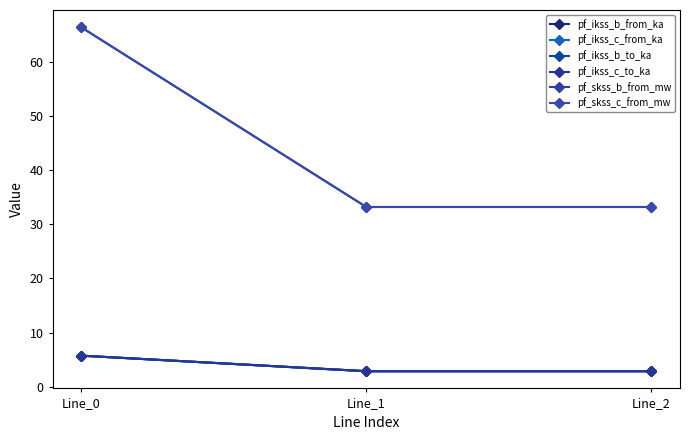

Does the chart have visible grid lines?

No